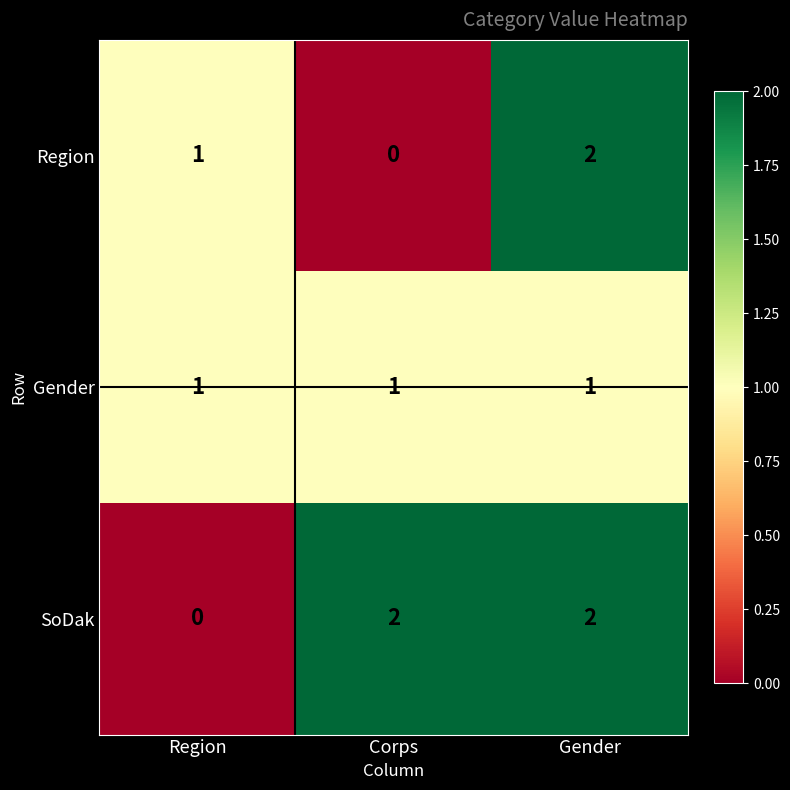

How many series are shown in this chart?

3